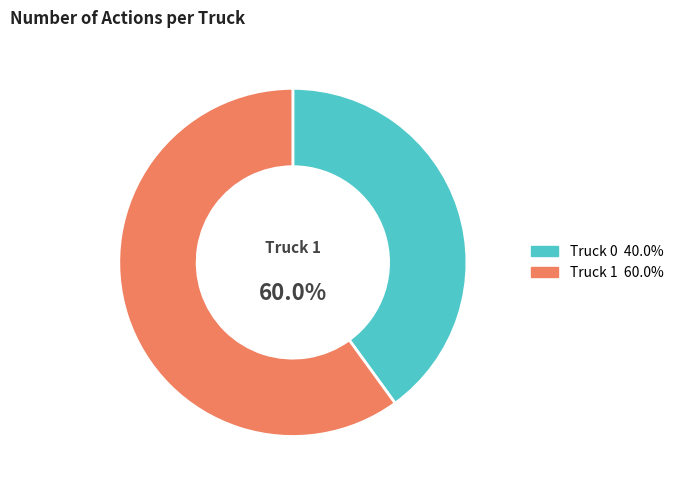

To the nearest percent, what portion does Truck 0 represent?

40%